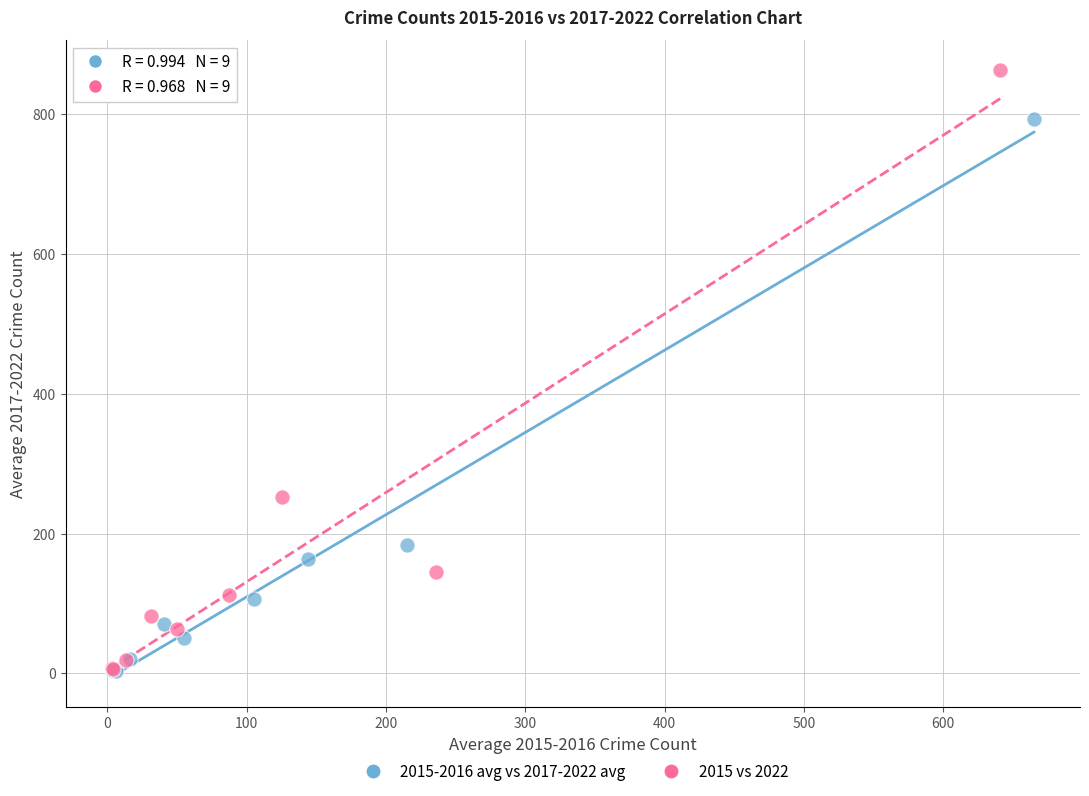

Which series reaches the maximum Y coordinate?

2015 vs 2022